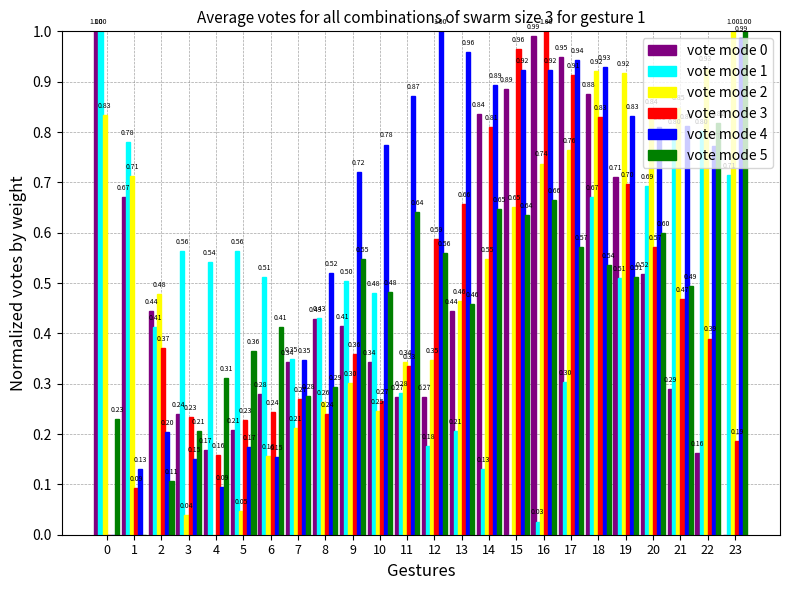

What is the total value across all series at 10?

2.6